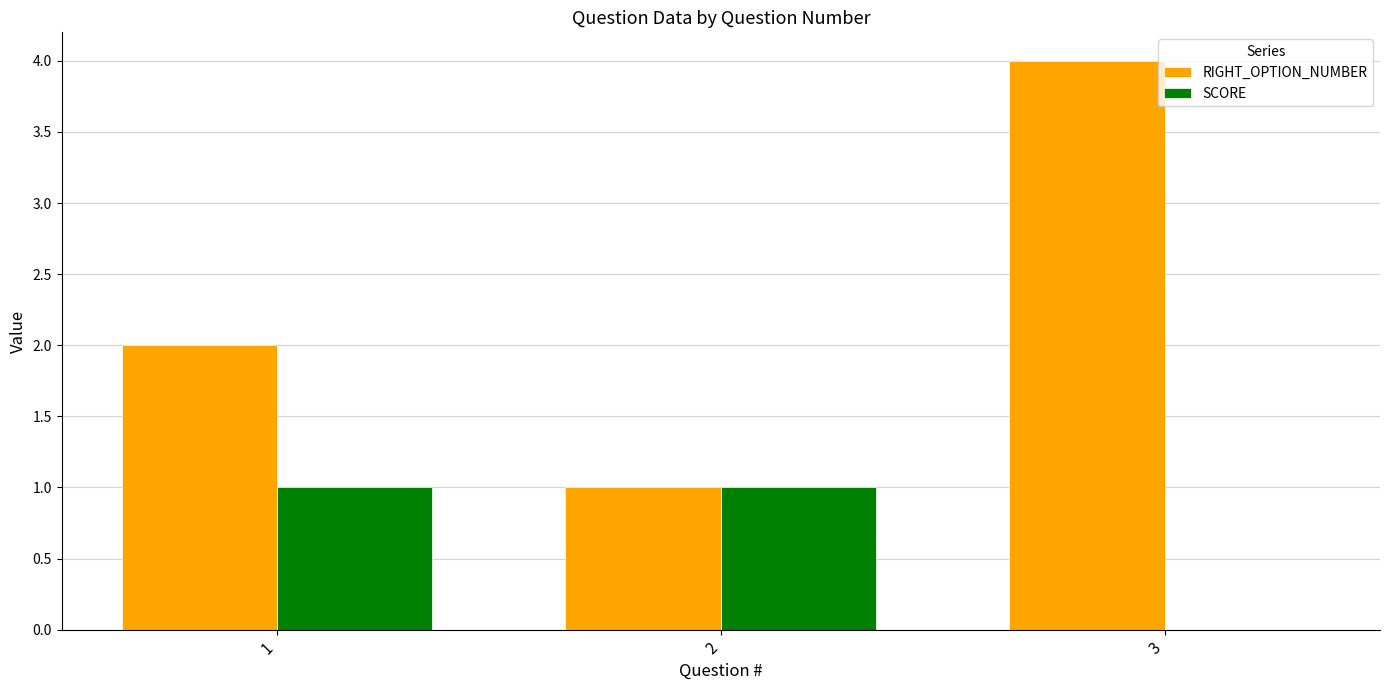

At which label is SCORE closest to 0?

3